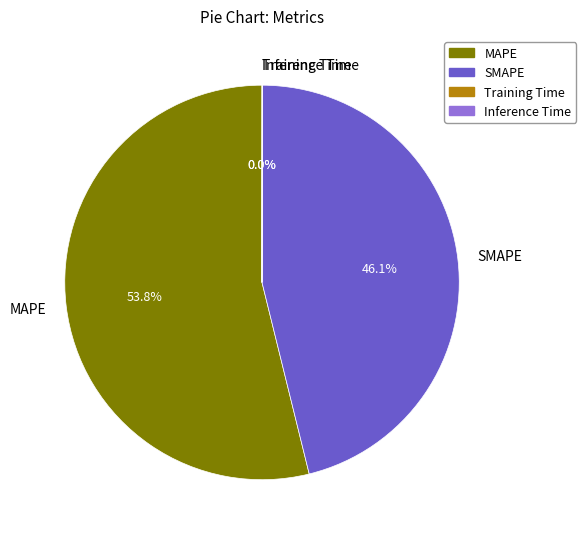

To the nearest percent, what is the difference between the largest and smallest slice percentages?

54%